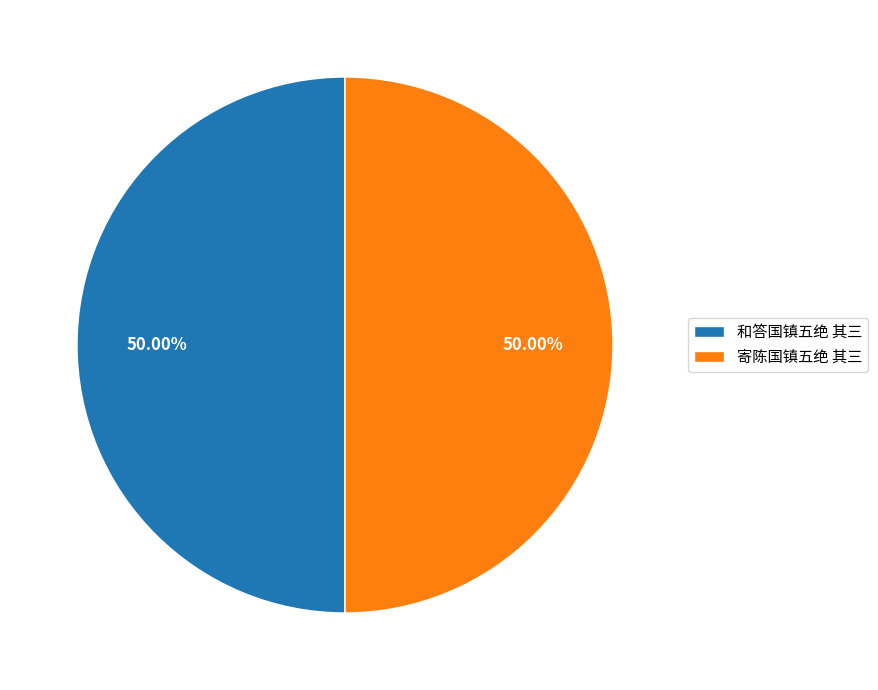

How many slices are in this pie chart?

2